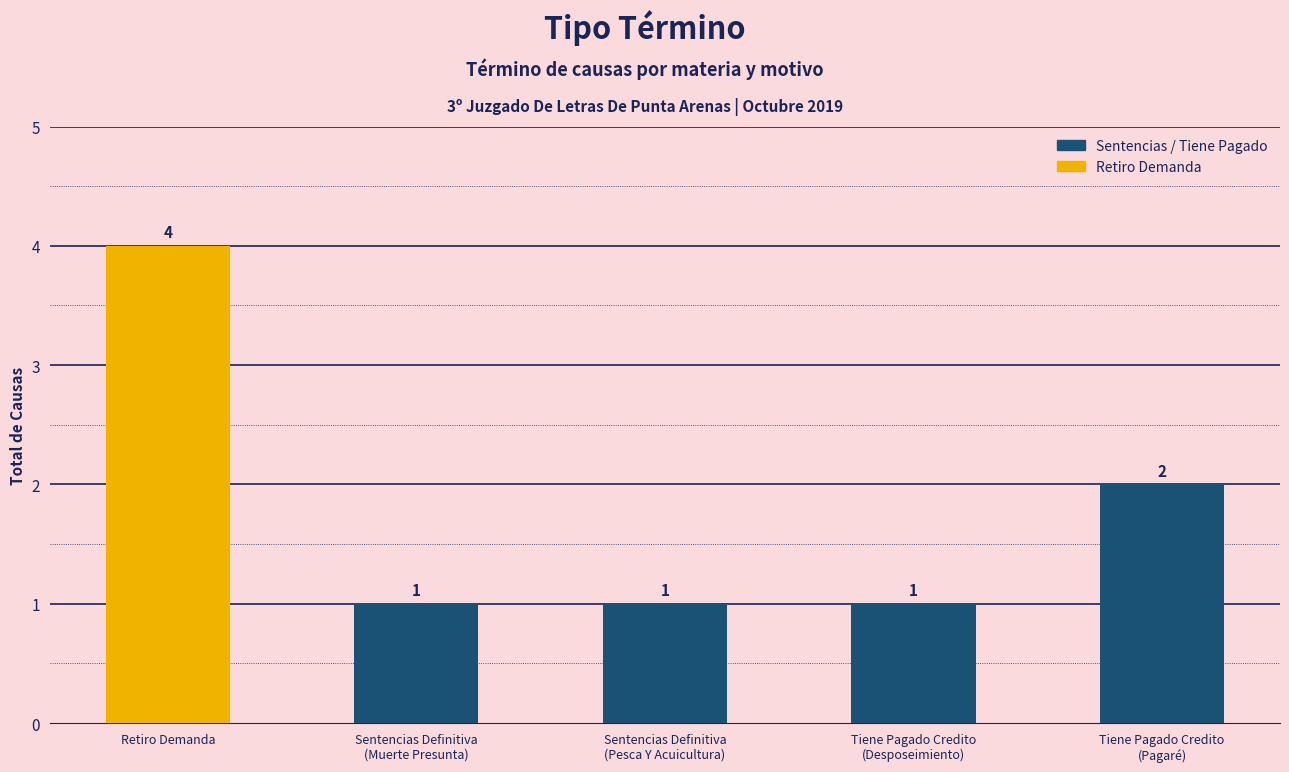

What is the difference between the maximum and minimum values?

3